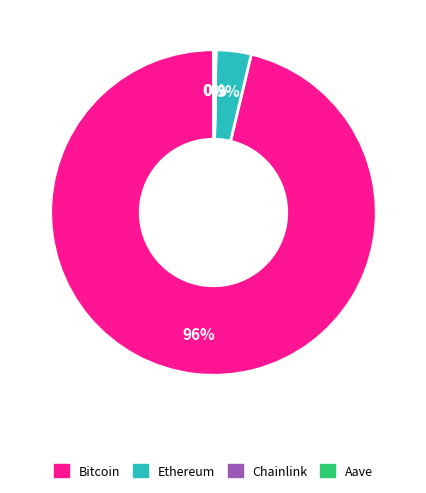

Which slice is the largest?

Bitcoin